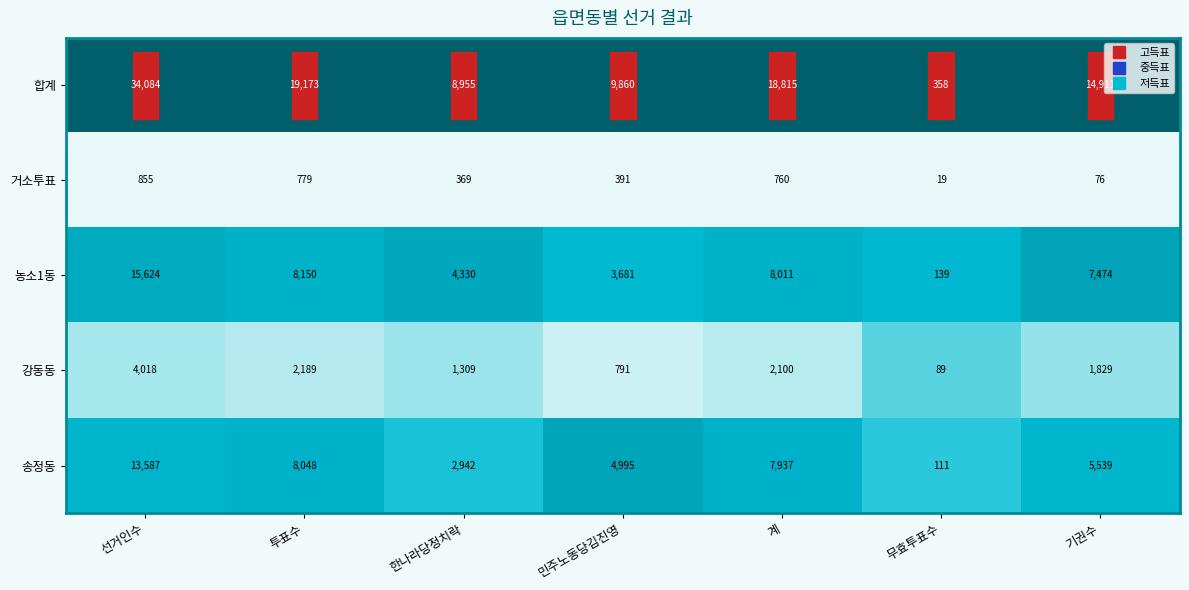

Which series has the largest range (max minus min)?

합계